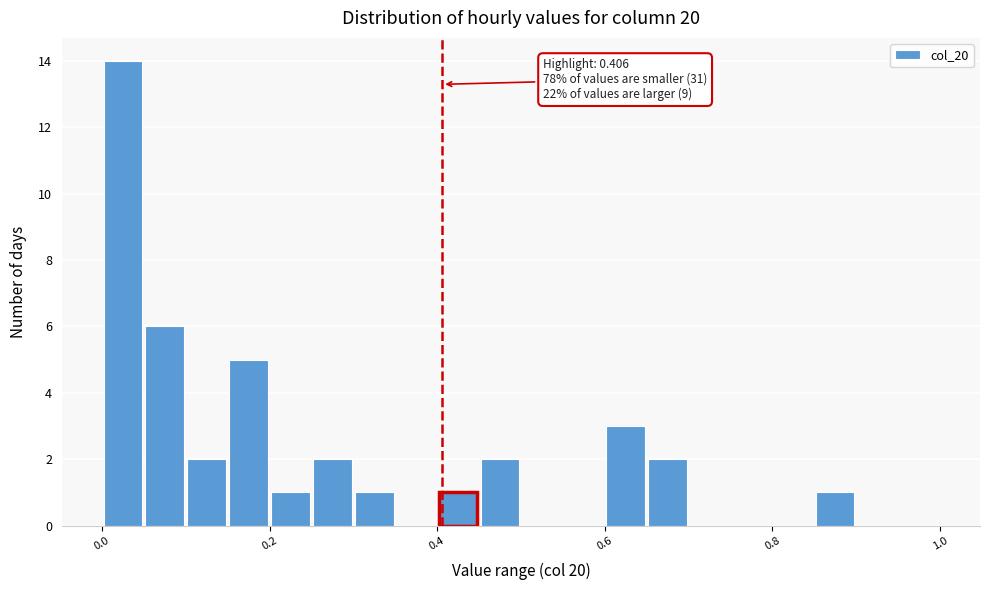

Read against the x-axis, roughly where is the centre of the tallest bar?

0.02